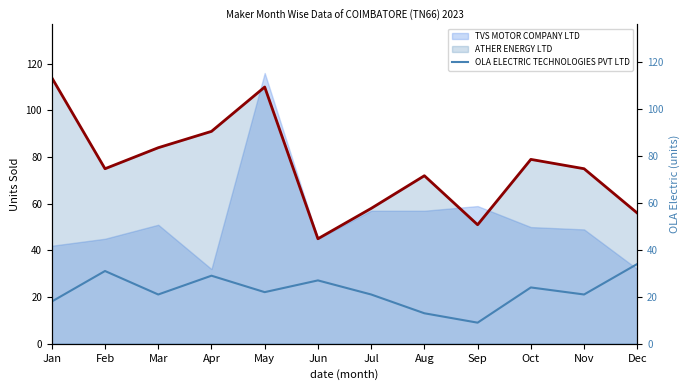

What is the maximum value for ATHER ENERGY LTD?

114